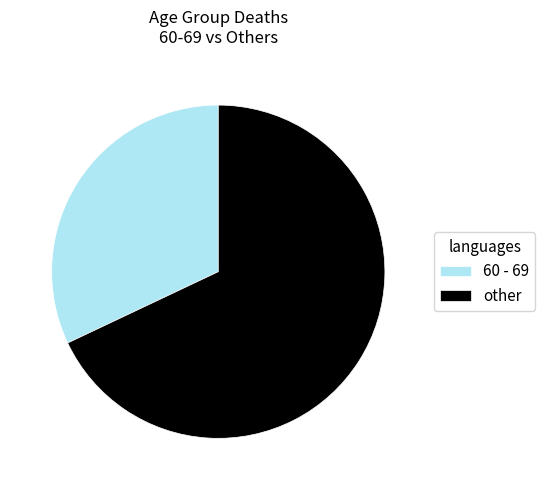

What is the smallest slice in the pie chart?

60 - 69